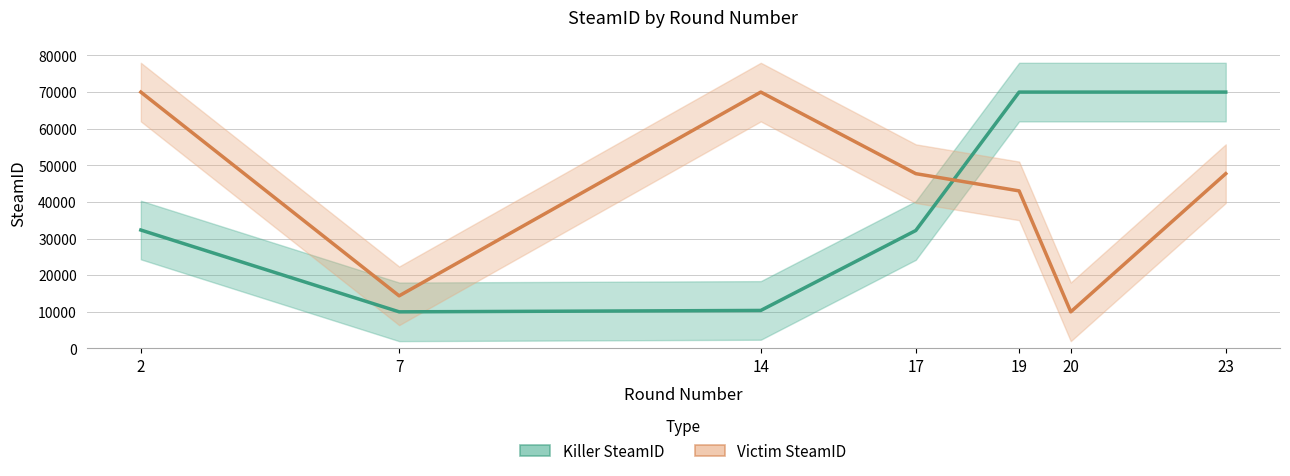

What is the difference between the highest and lowest values at 2?

37664.7